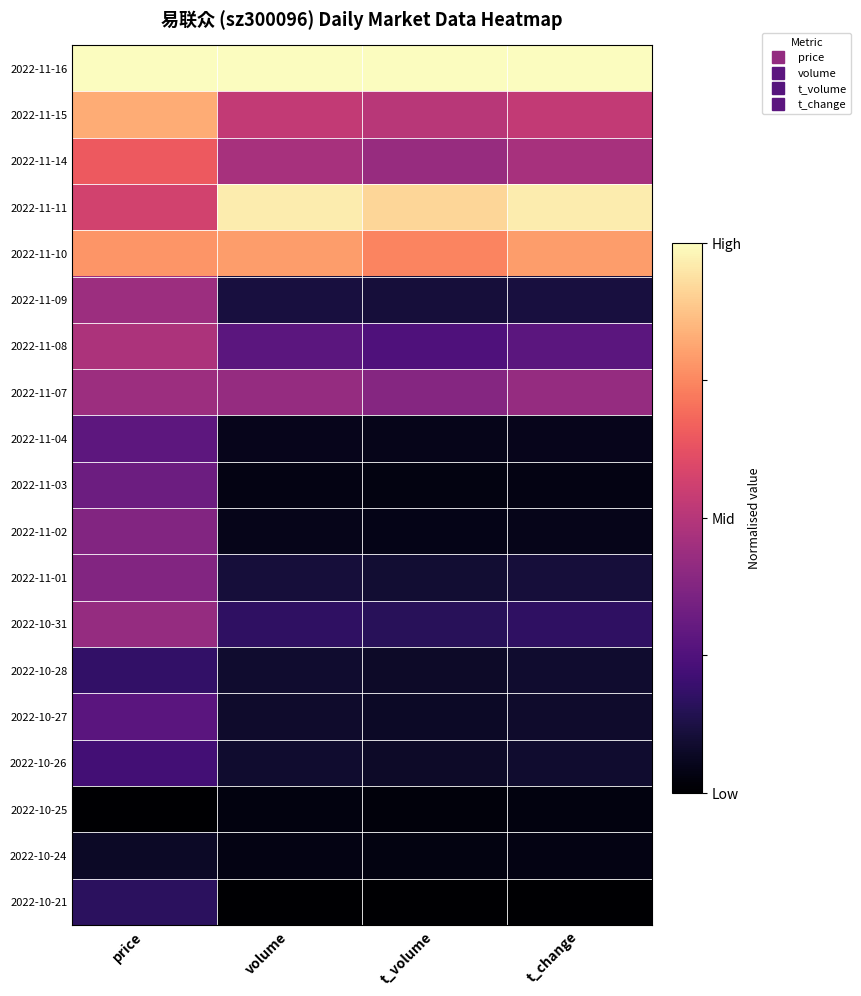

What is the total value across all series at t_change?

5.3